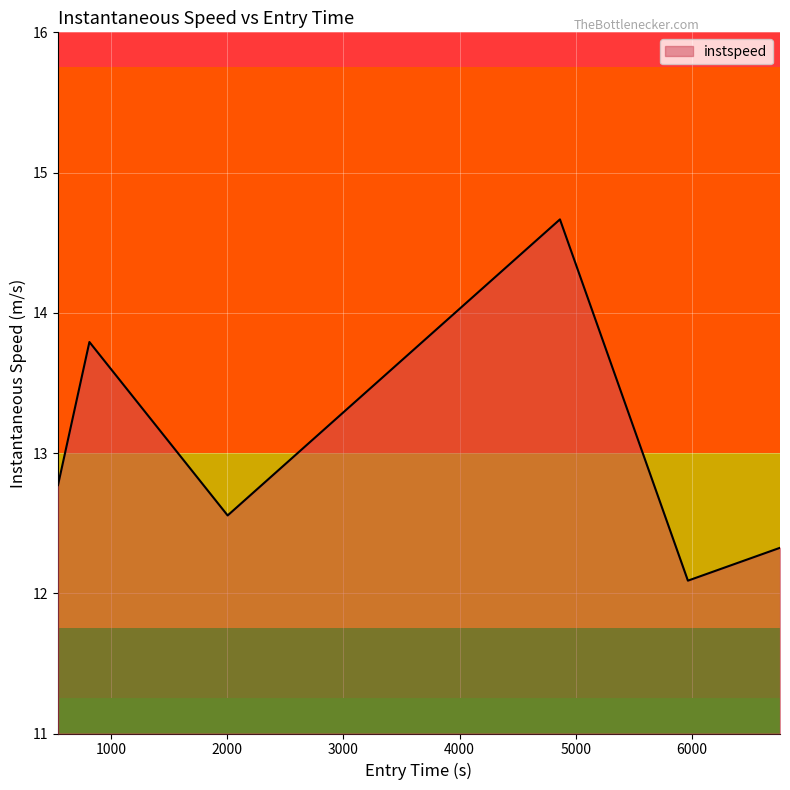

What is the minimum value shown in the chart?

12.1